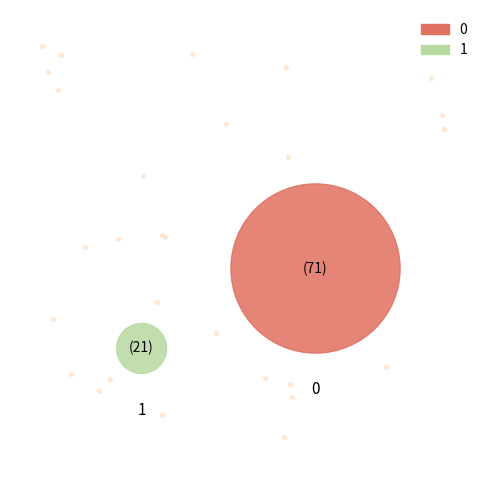

How many segments does this pie chart have?

2